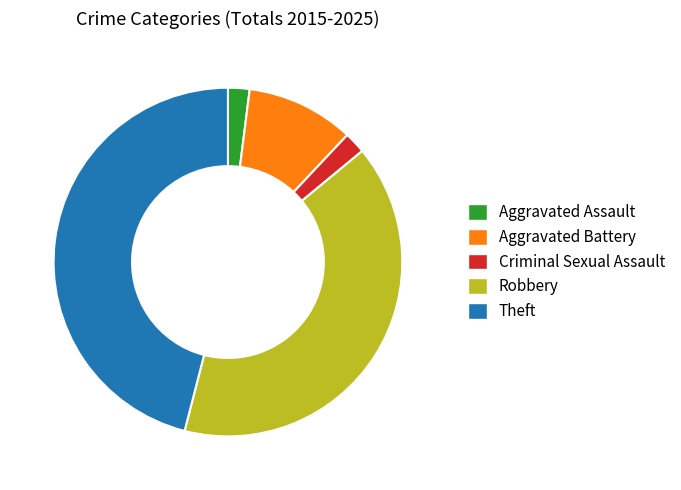

Is there a majority slice in this chart?

No